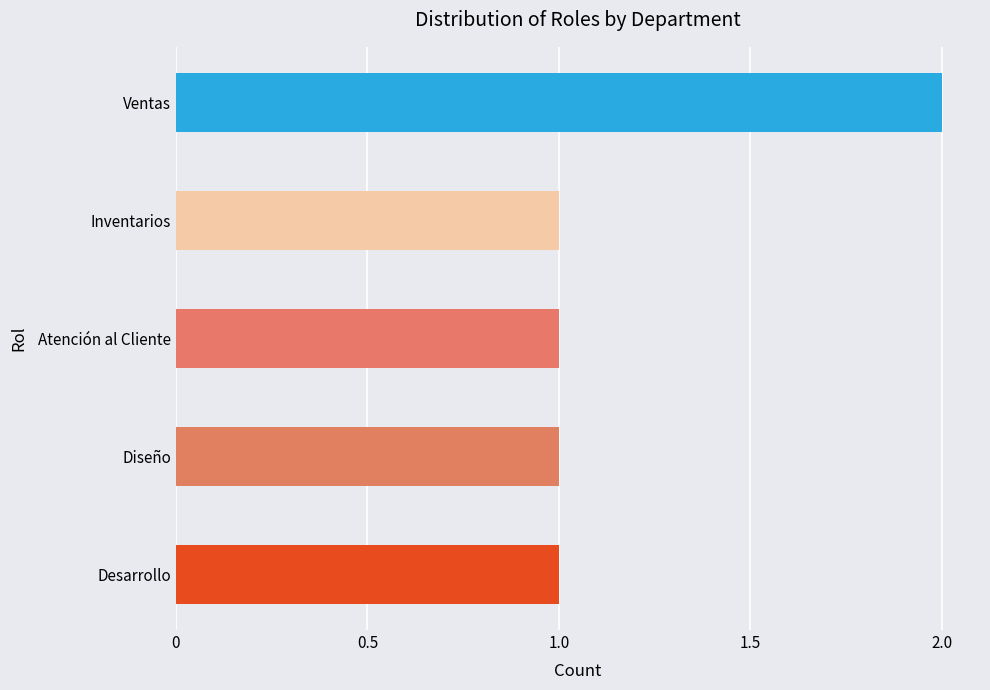

Approximately how many times larger is the value at Desarrollo compared to Inventarios?

1.0